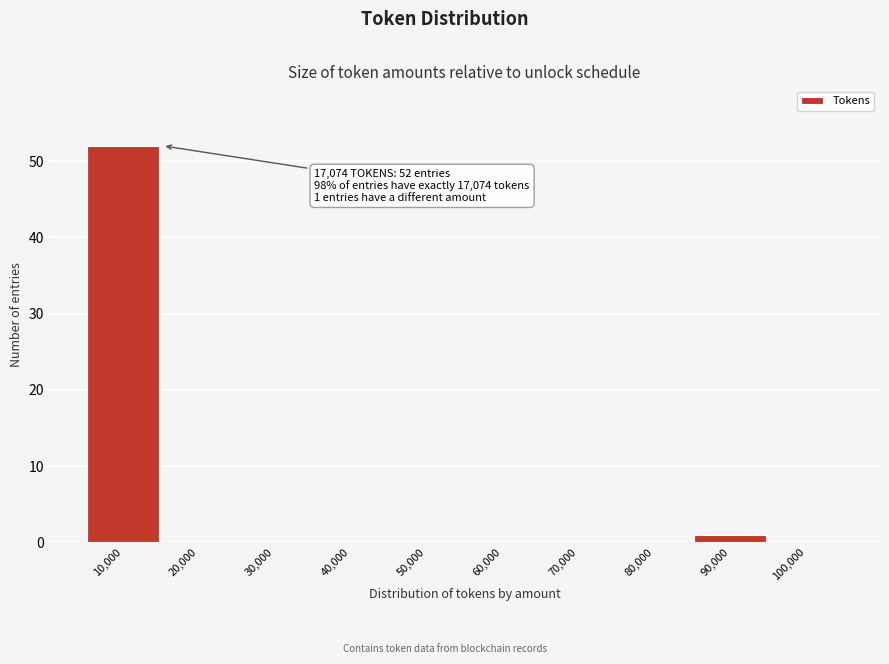

Reading right to left, list all the values displayed in this chart.

100,000=0	90,000=1	80,000=0	70,000=0	60,000=0	50,000=0	40,000=0	30,000=0	20,000=0	10,000=52